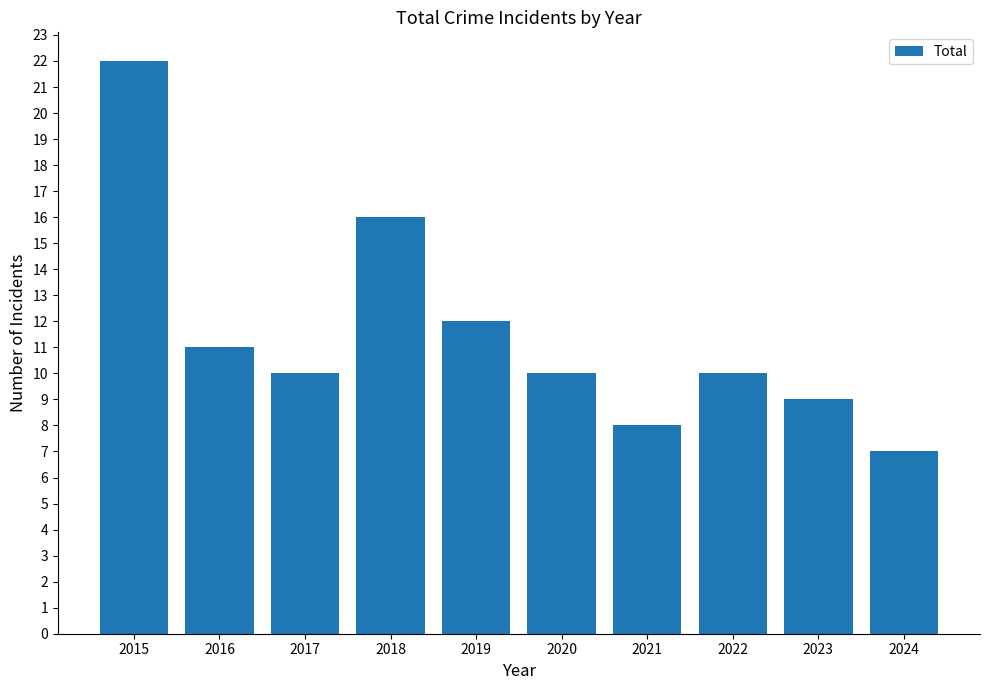

What value does the data have at 2022, to the nearest 5?

10